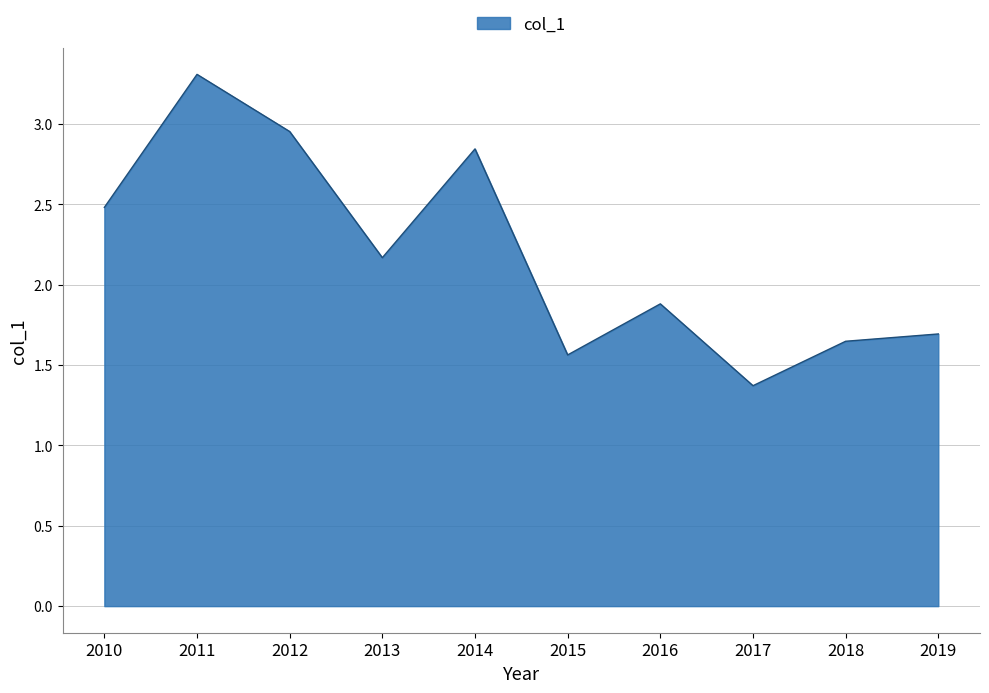

What is the minimum value shown in the chart?

1.4